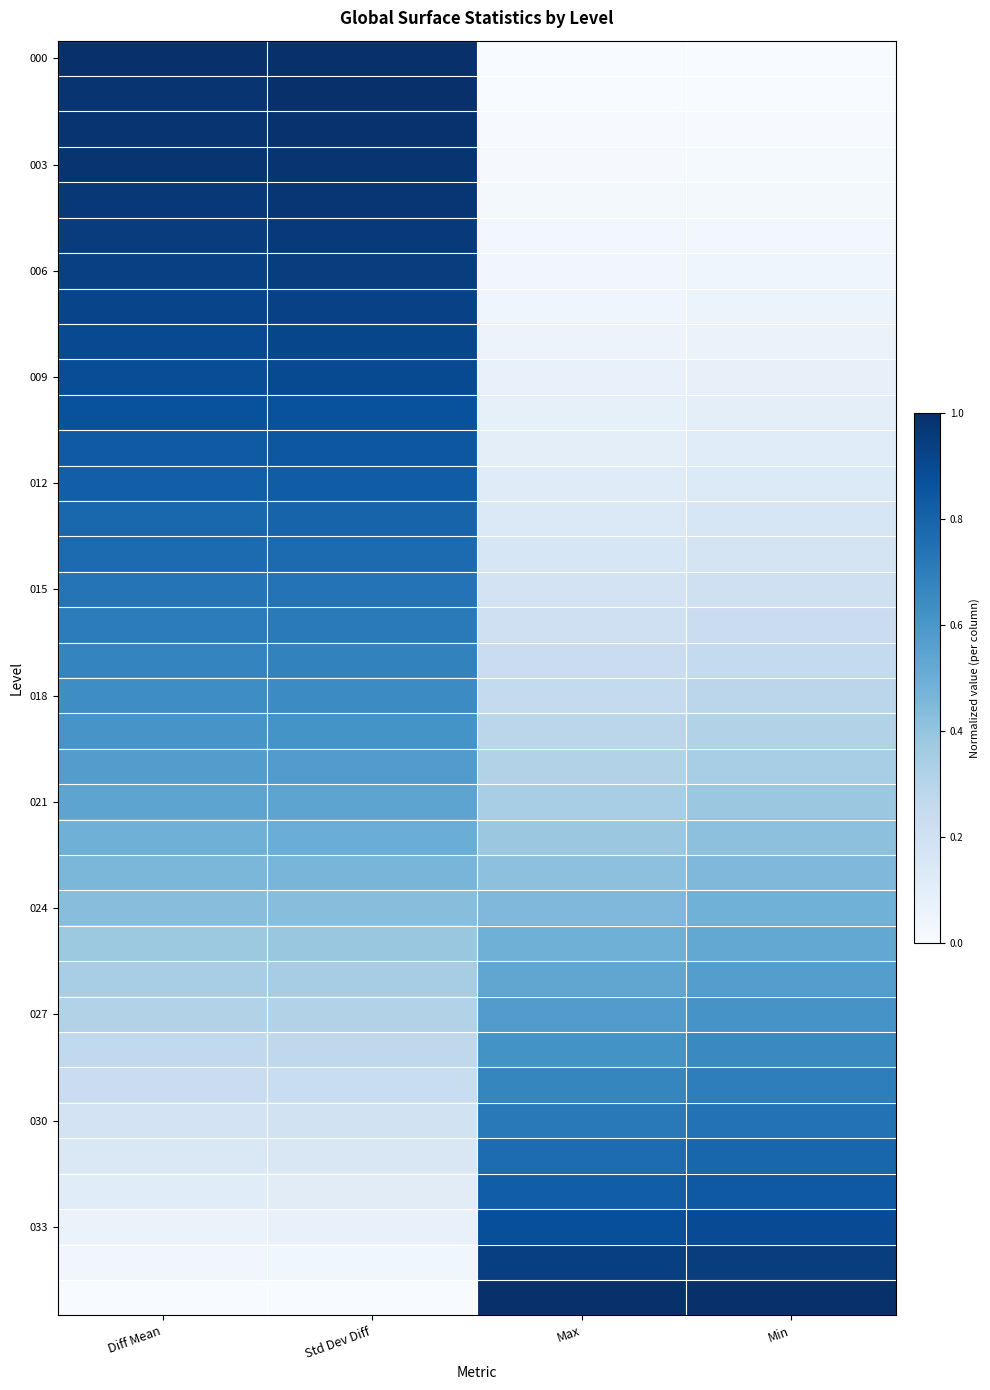

Which series has the widest spread of values?

000